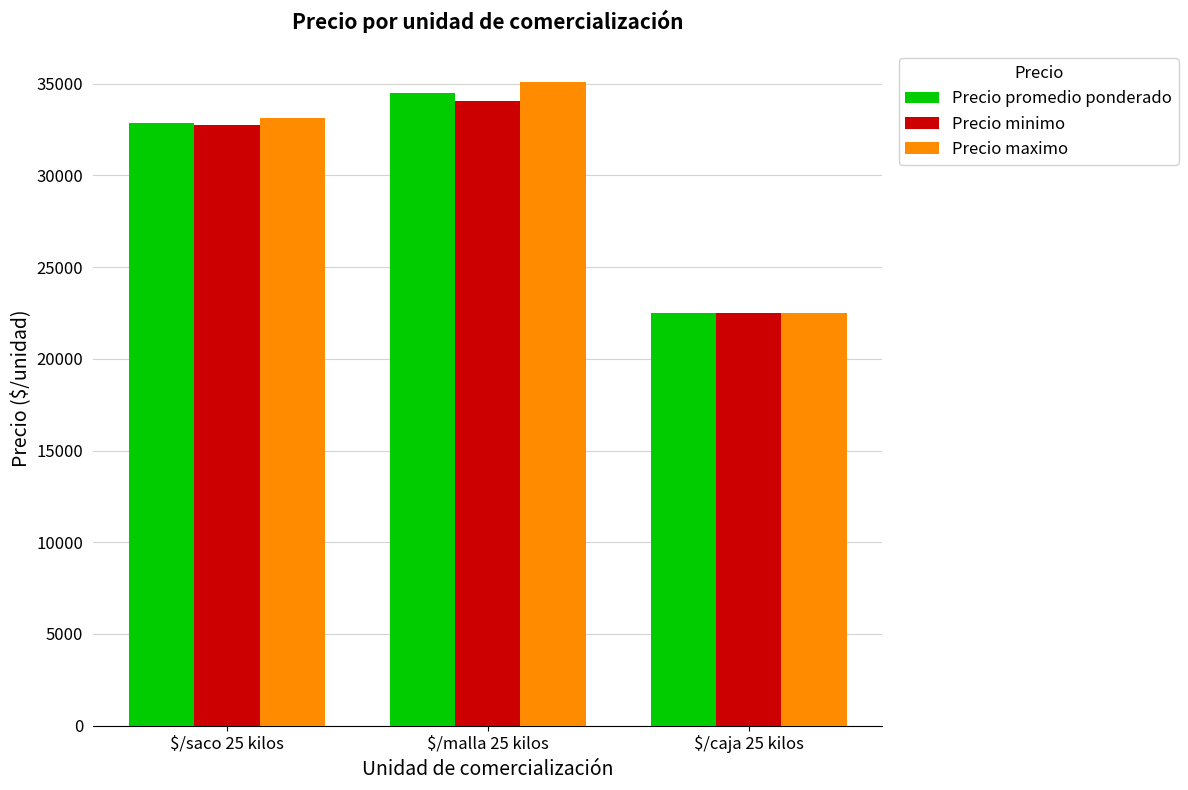

What is the sum of all Precio promedio ponderado values?

89875